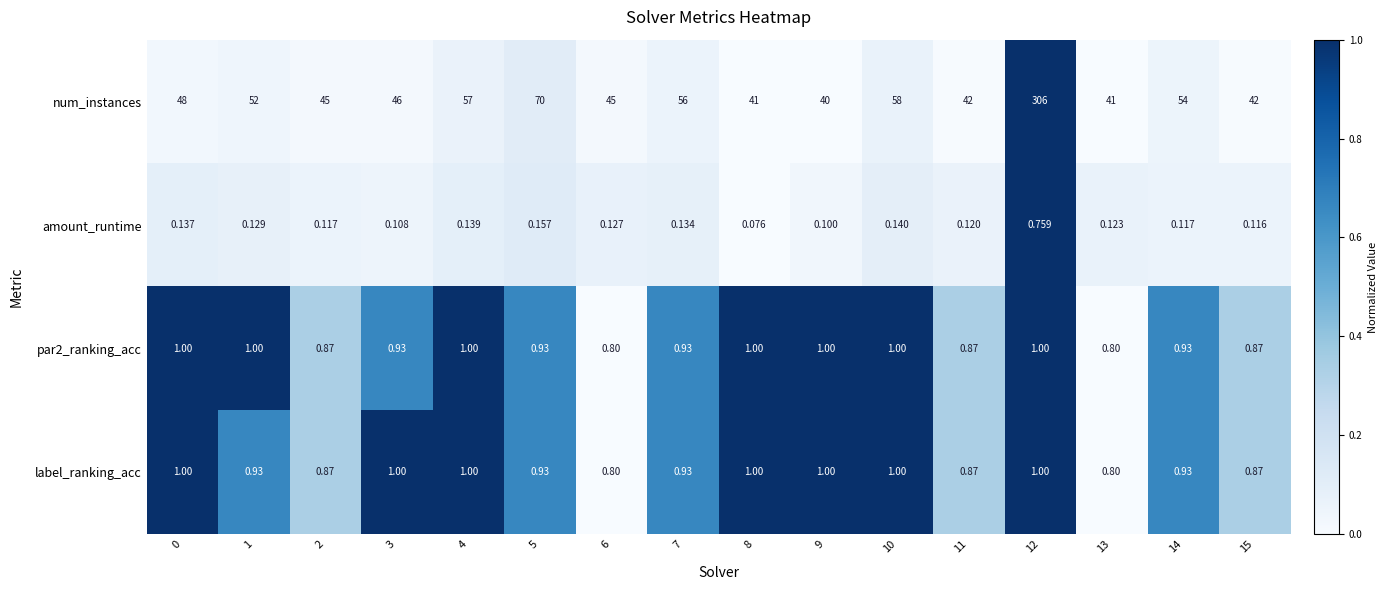

Is the value of num_instances at 10 greater than the value of amount_runtime at 1?

Yes